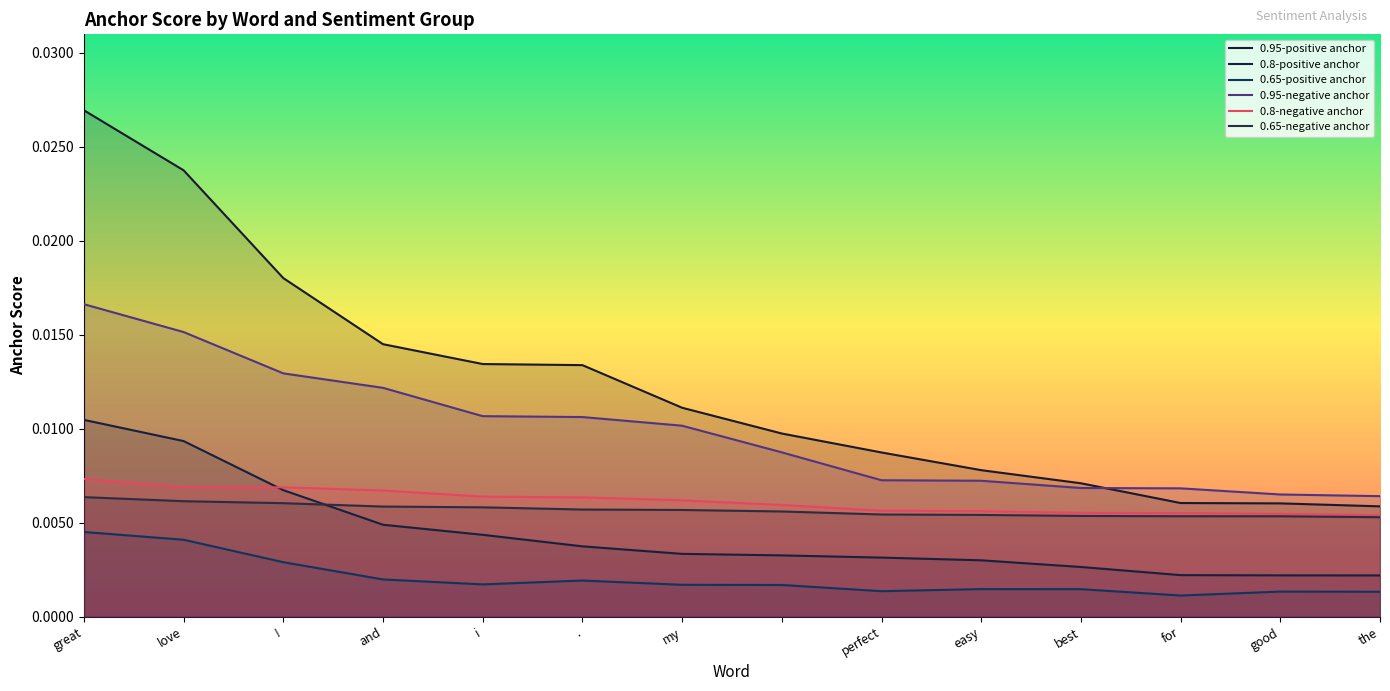

Is it true that 0.8-positive anchor equals 0.0 at perfect?

False